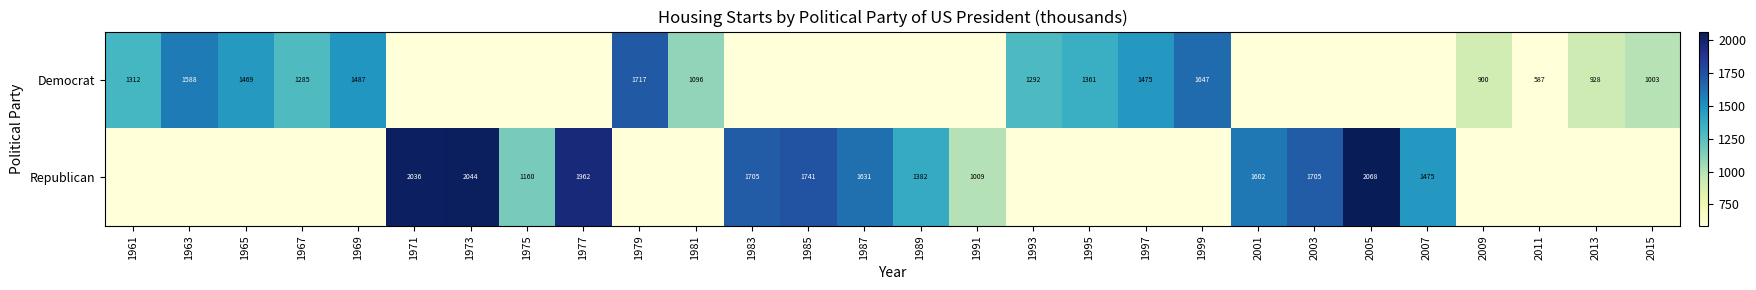

Is the value of Democrat at 2009 greater than the value of Republican at 1983?

No